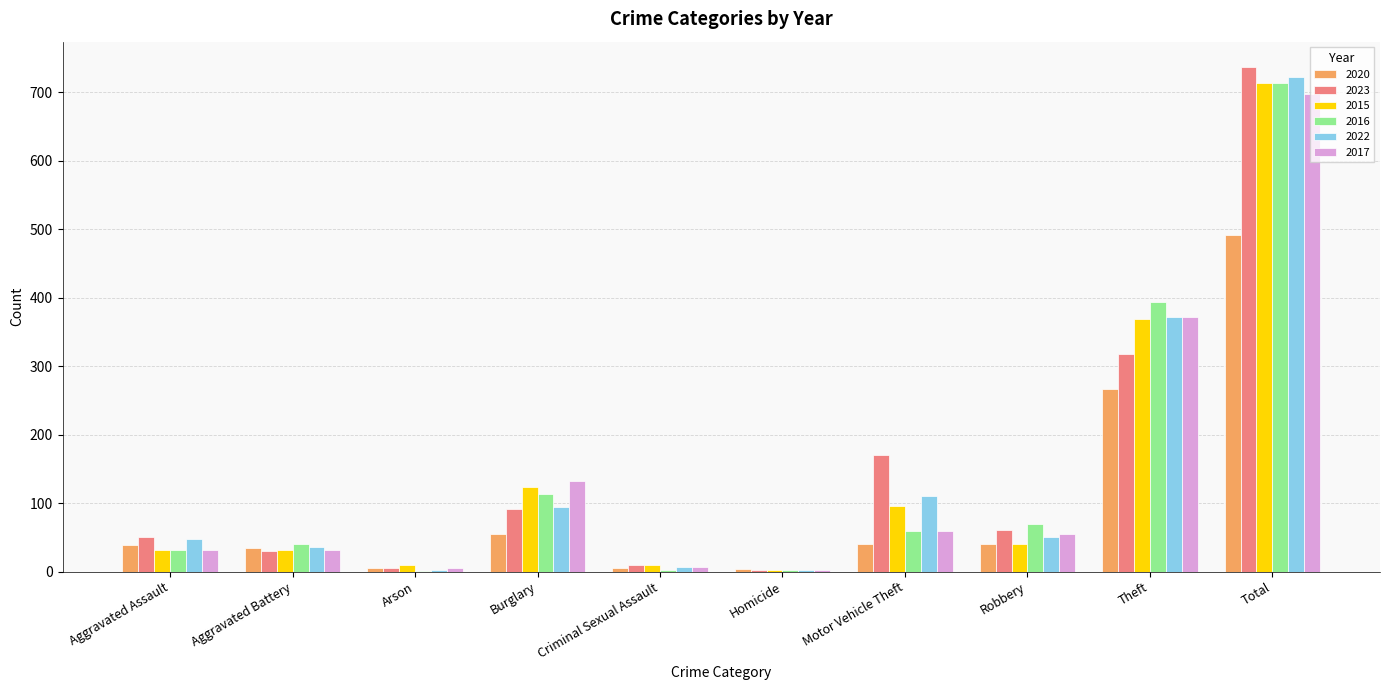

Is it true that 2016 equals 644 at Theft?

False